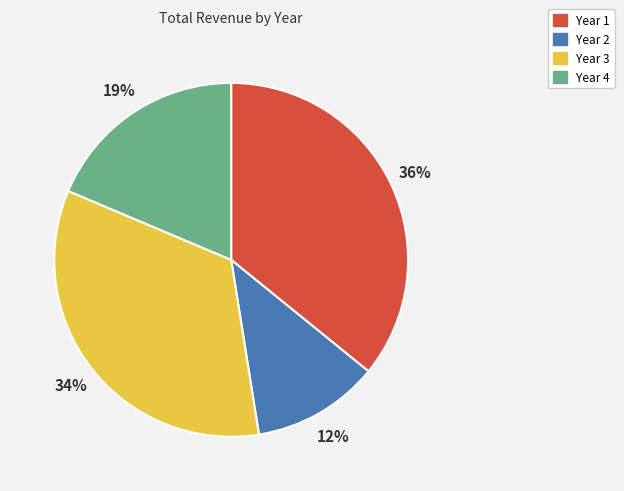

Which slice is the smallest?

Year 2